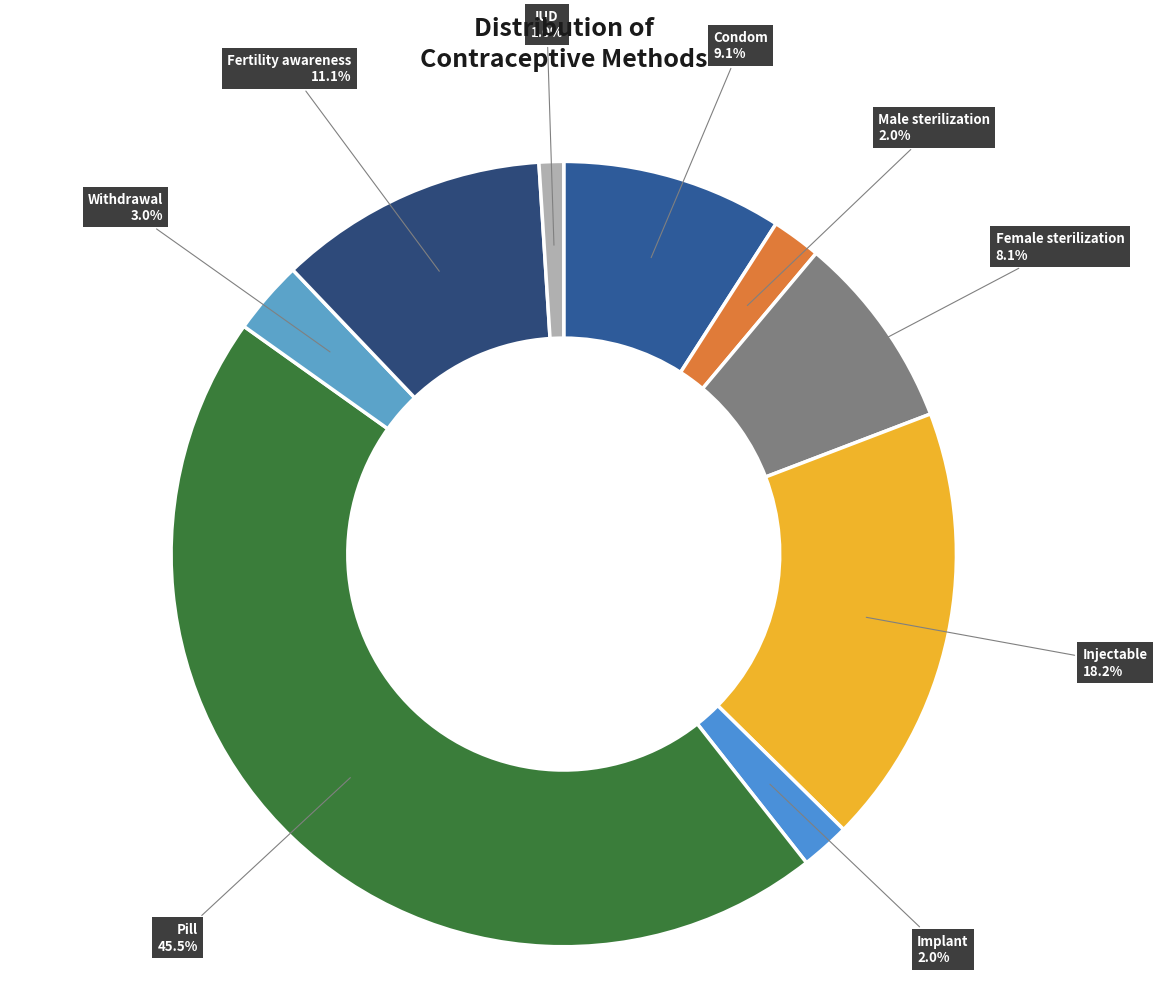

Count the number of slices in the pie.

9